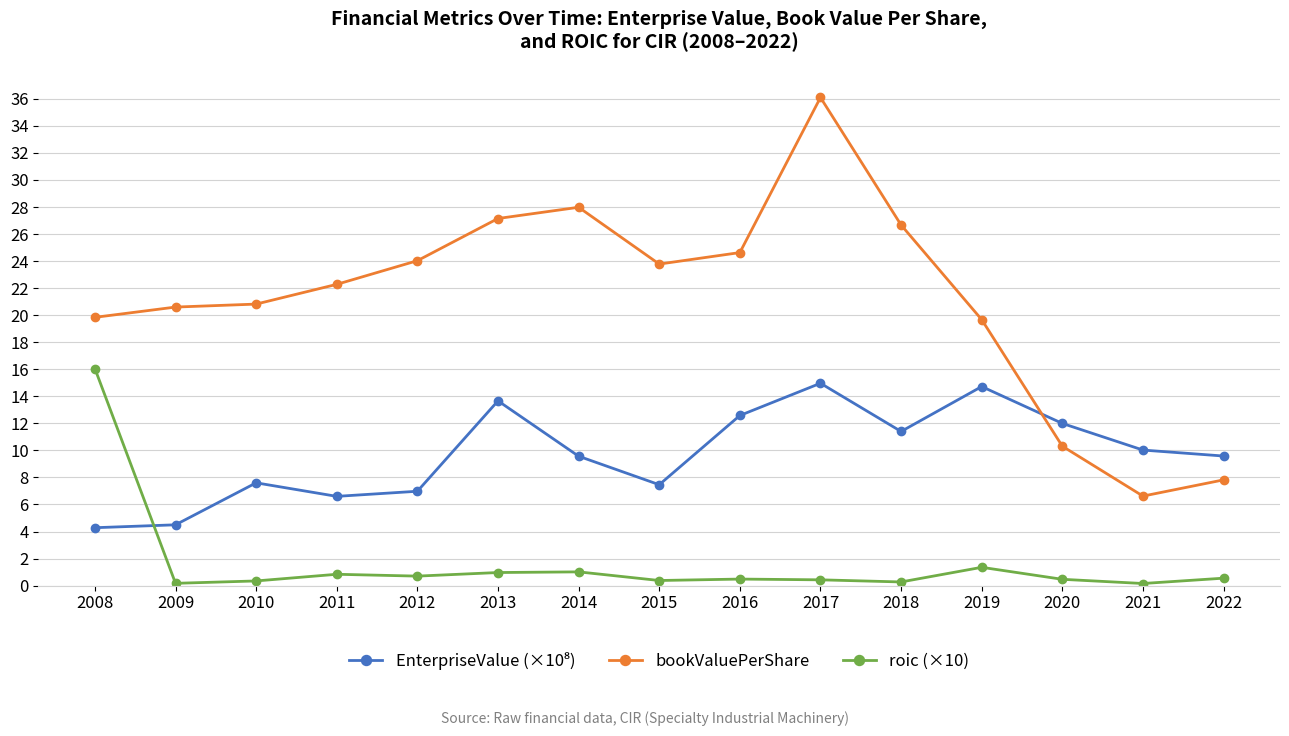

At which label does bookValuePerShare first exceed 22?

2011